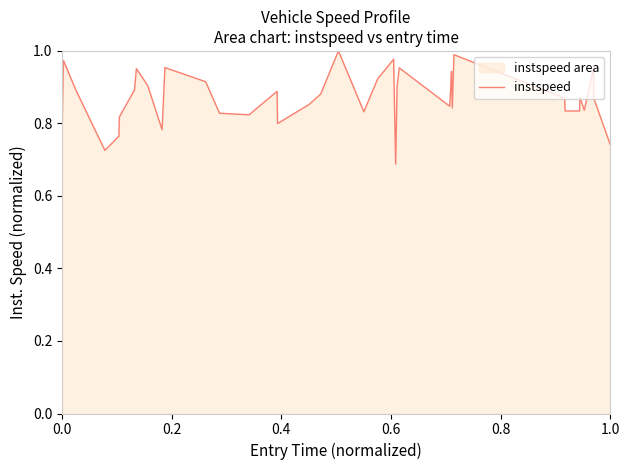

Does the chart display data point markers on the line(s)?

No